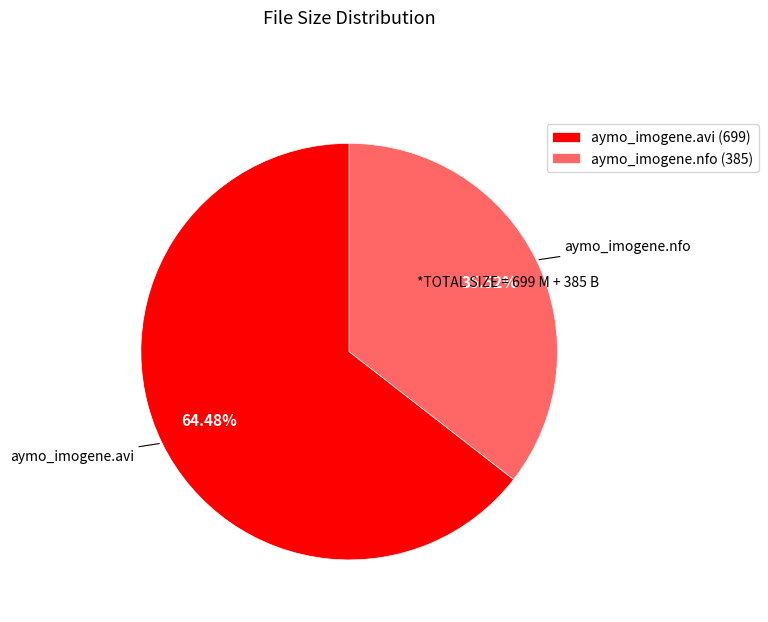

Is it true that aymo_imogene.nfo is 36% of the pie?

True